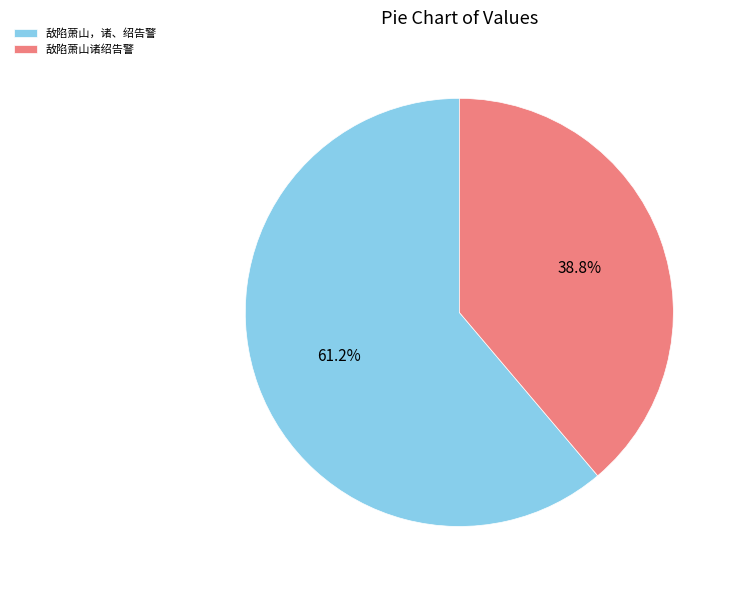

Rank the categories by value from highest to lowest.

敌陷萧山，诸、绍告警, 敌陷萧山诸绍告警